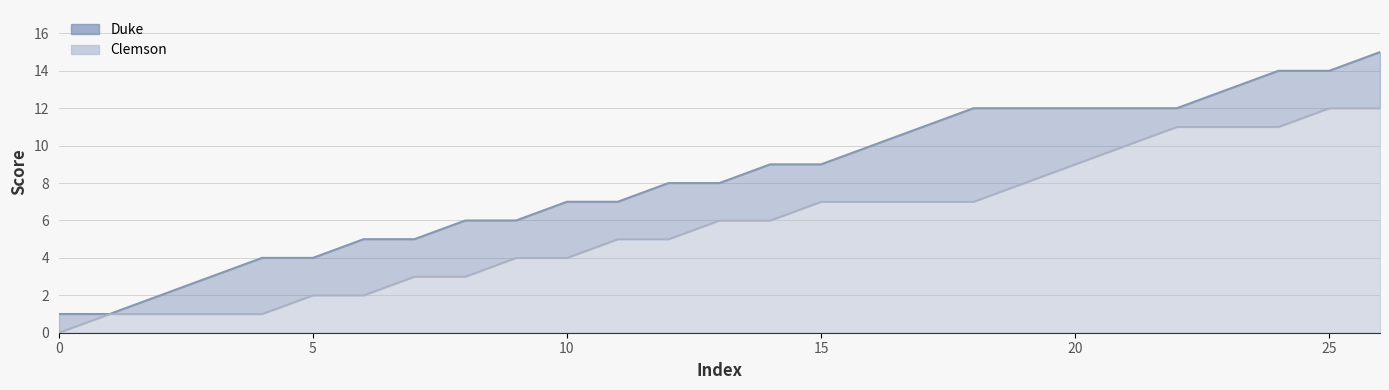

Between 10 and 20, which is larger?

20